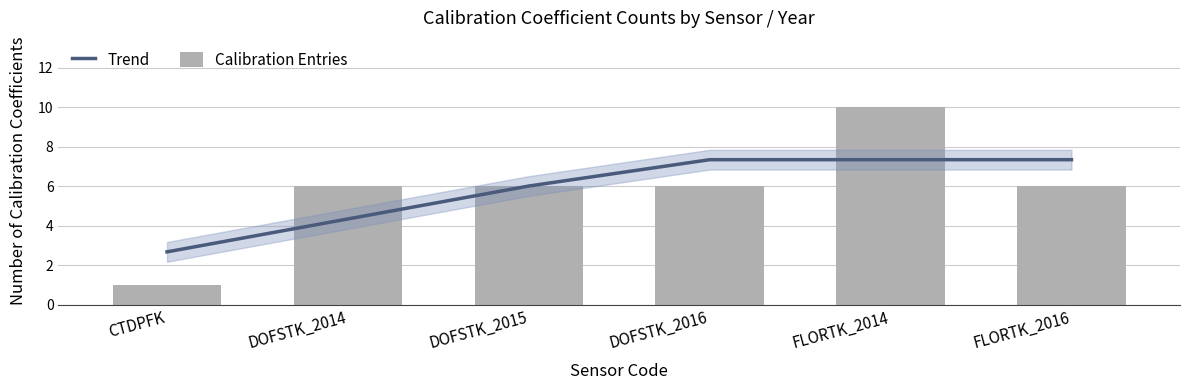

At which category is the sum across all series the highest?

FLORTK_2014